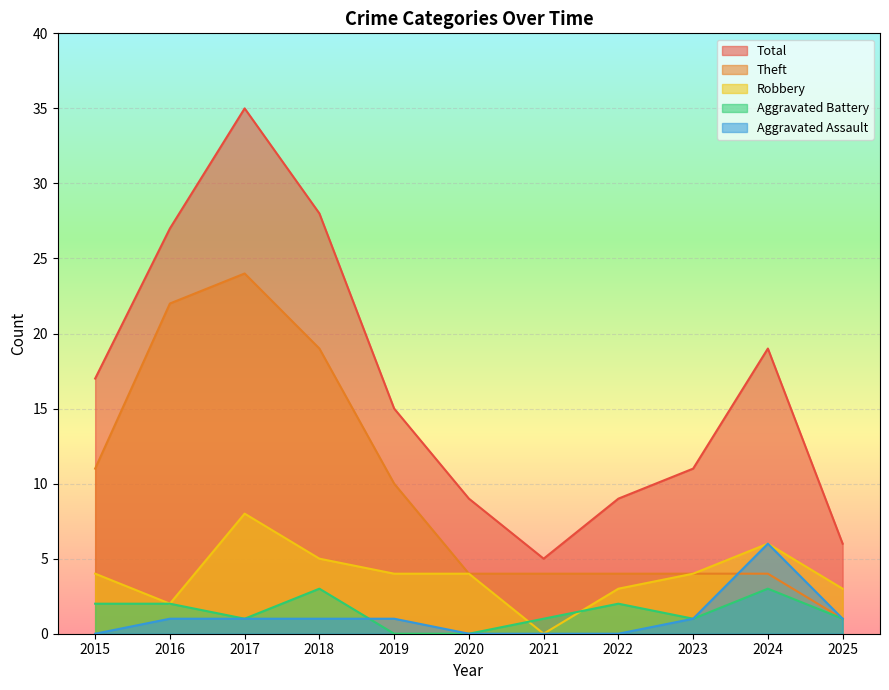

How many data points in Aggravated Assault are above 1?

1